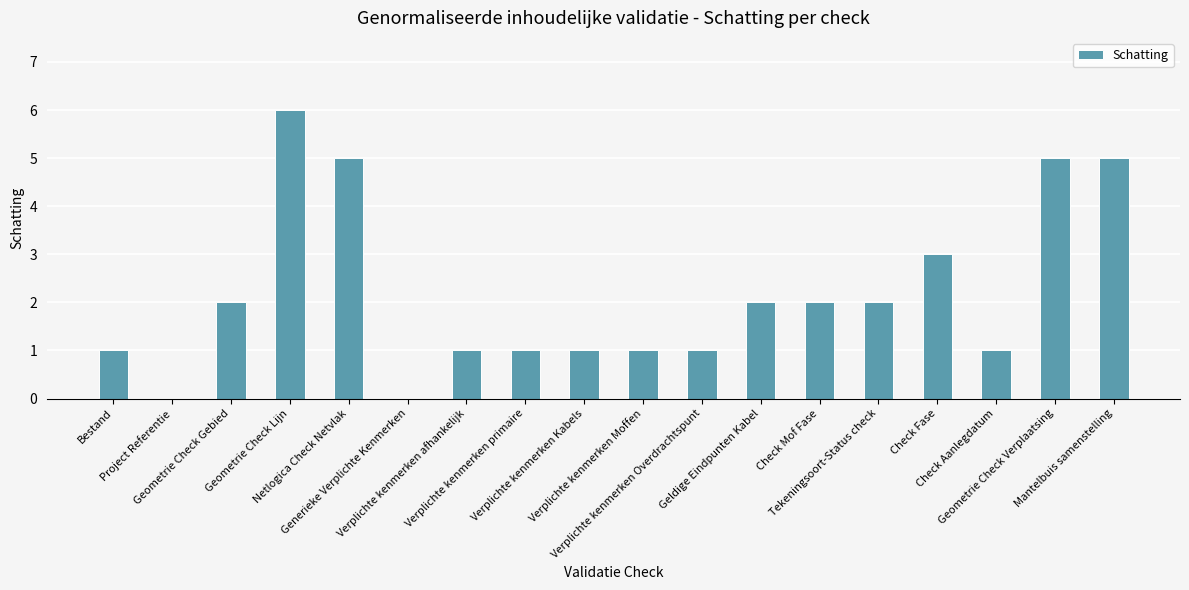

The value at Verplichte kenmerken Overdrachtspunt is 1. True or false?

True